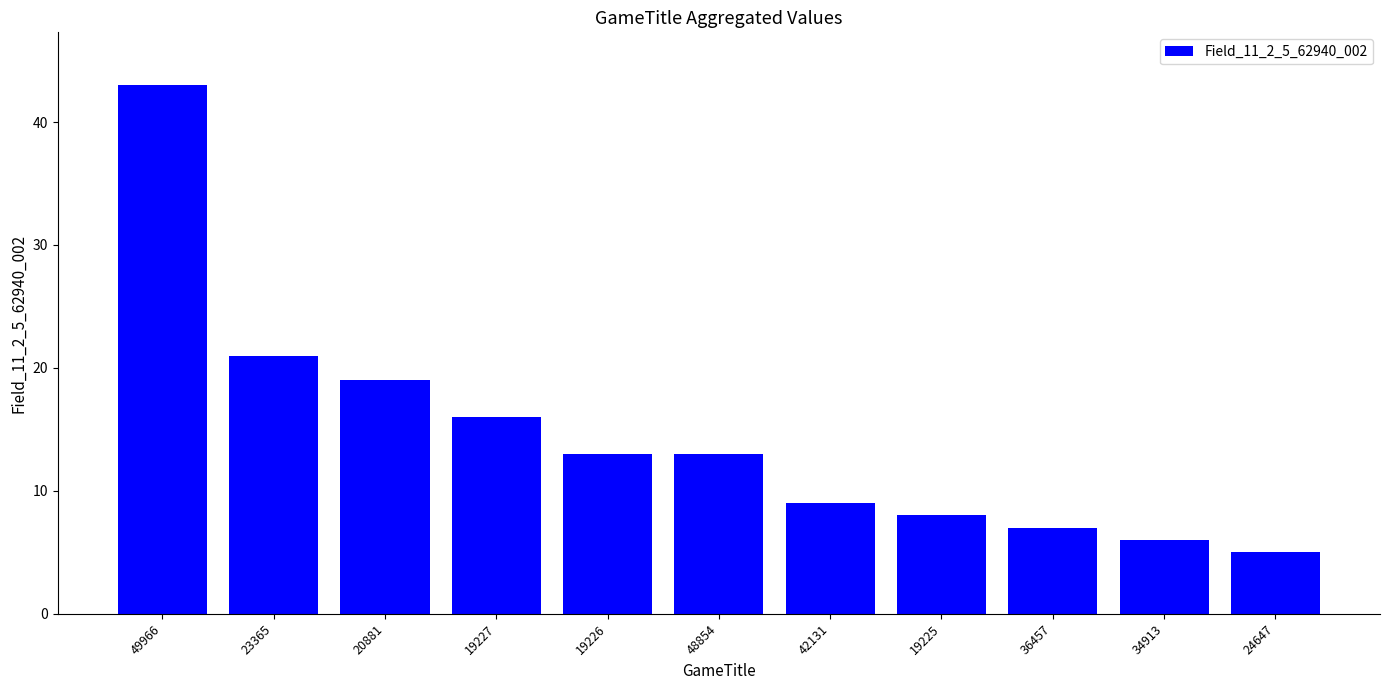

Reading left to right, what are all the values shown in this chart?

49966=43	23365=21	20881=19	19227=16	19226=13	48854=13	42131=9	19225=8	36457=7	34913=6	24647=5